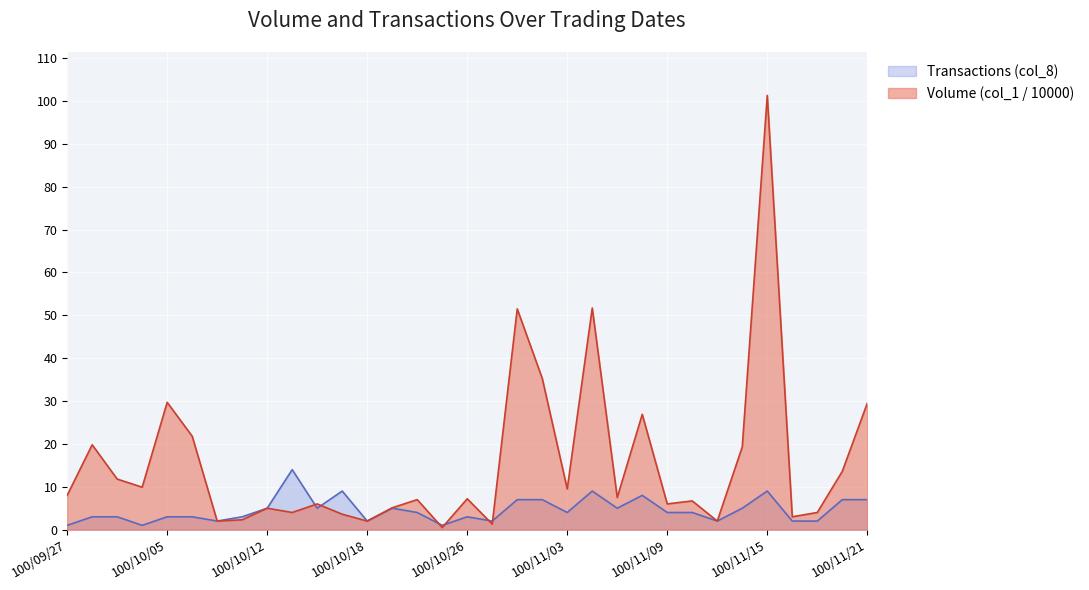

List the labels in order of Transactions (col_8) value, largest first.

100/10/13, 100/10/17, 100/11/04, 100/11/15, 100/11/08, 100/11/01, 100/11/02, 100/11/18, 100/11/21, 100/10/12, 100/10/14, 100/10/19, 100/11/07, 100/11/14, 100/10/24, 100/11/03, 100/11/09, 100/11/10, 100/09/28, 100/09/29, 100/10/05, 100/10/06, 100/10/11, 100/10/26, 100/10/07, 100/10/18, 100/10/27, 100/11/11, 100/11/16, 100/11/17, 100/09/27, 100/10/04, 100/10/25